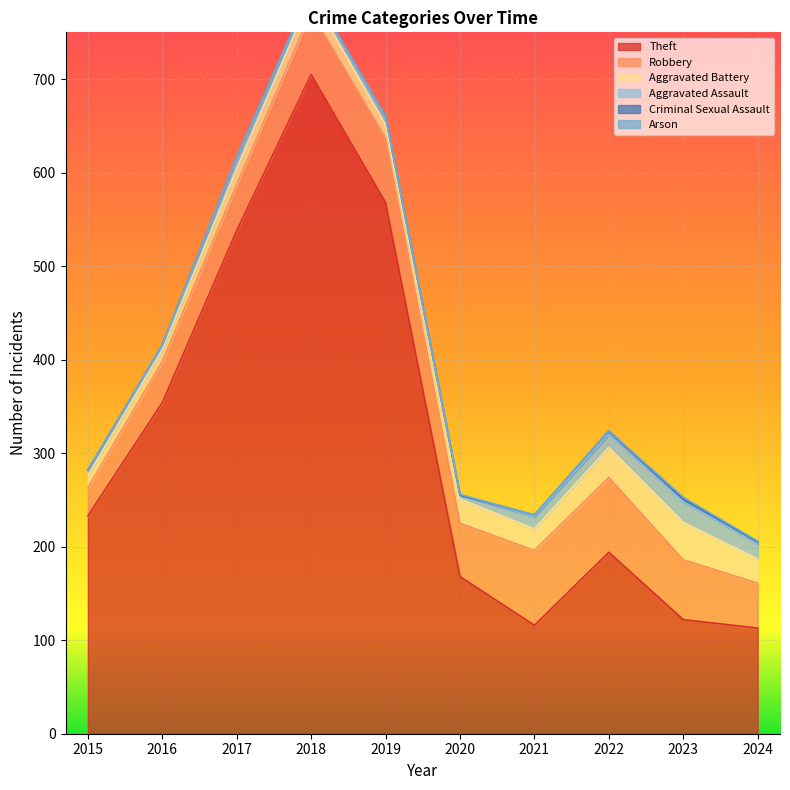

At which category does the chart reach its minimum across all series?

2015